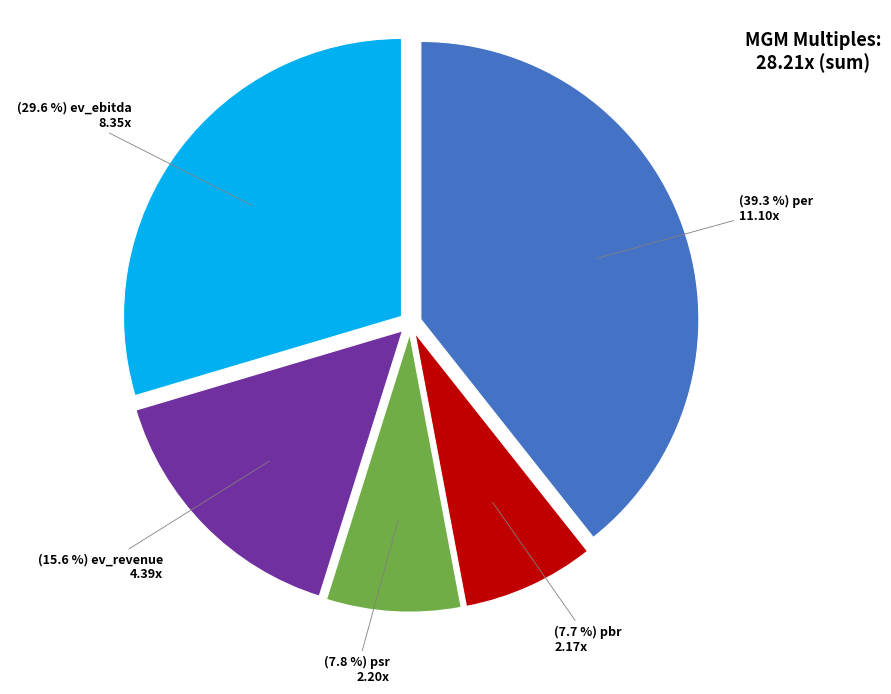

Does any single category account for the majority?

No